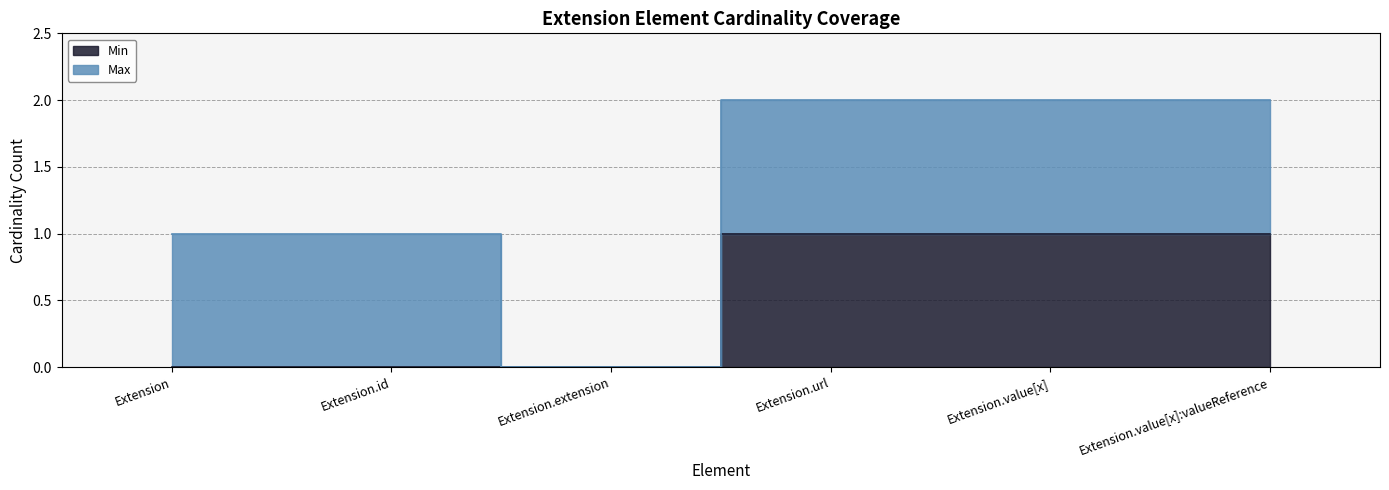

Is it true that the value at Extension.url is 1?

False